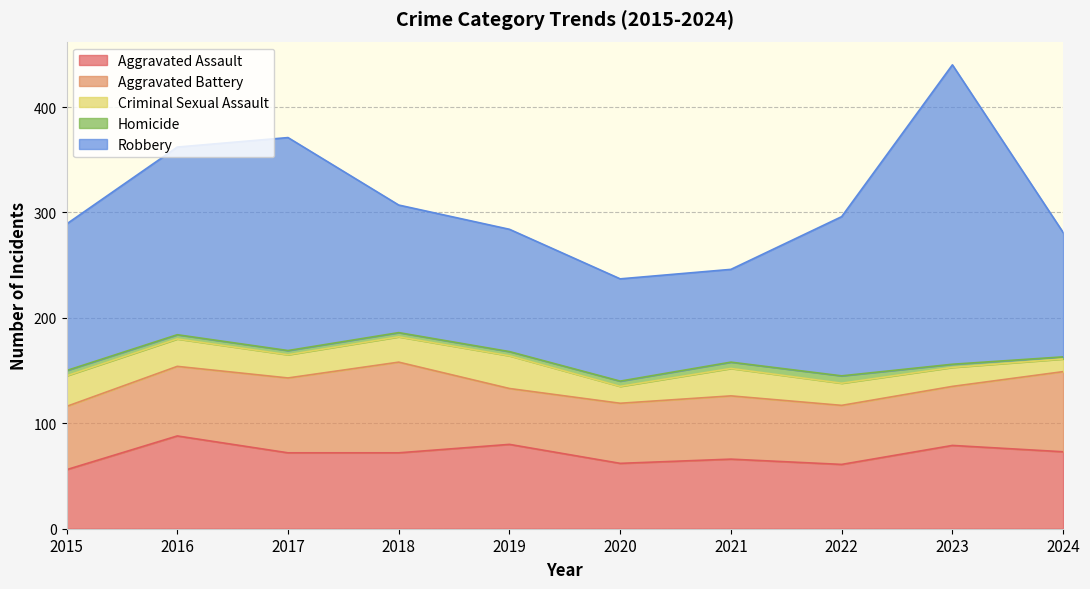

At which label does Aggravated Assault reach its peak?

2016